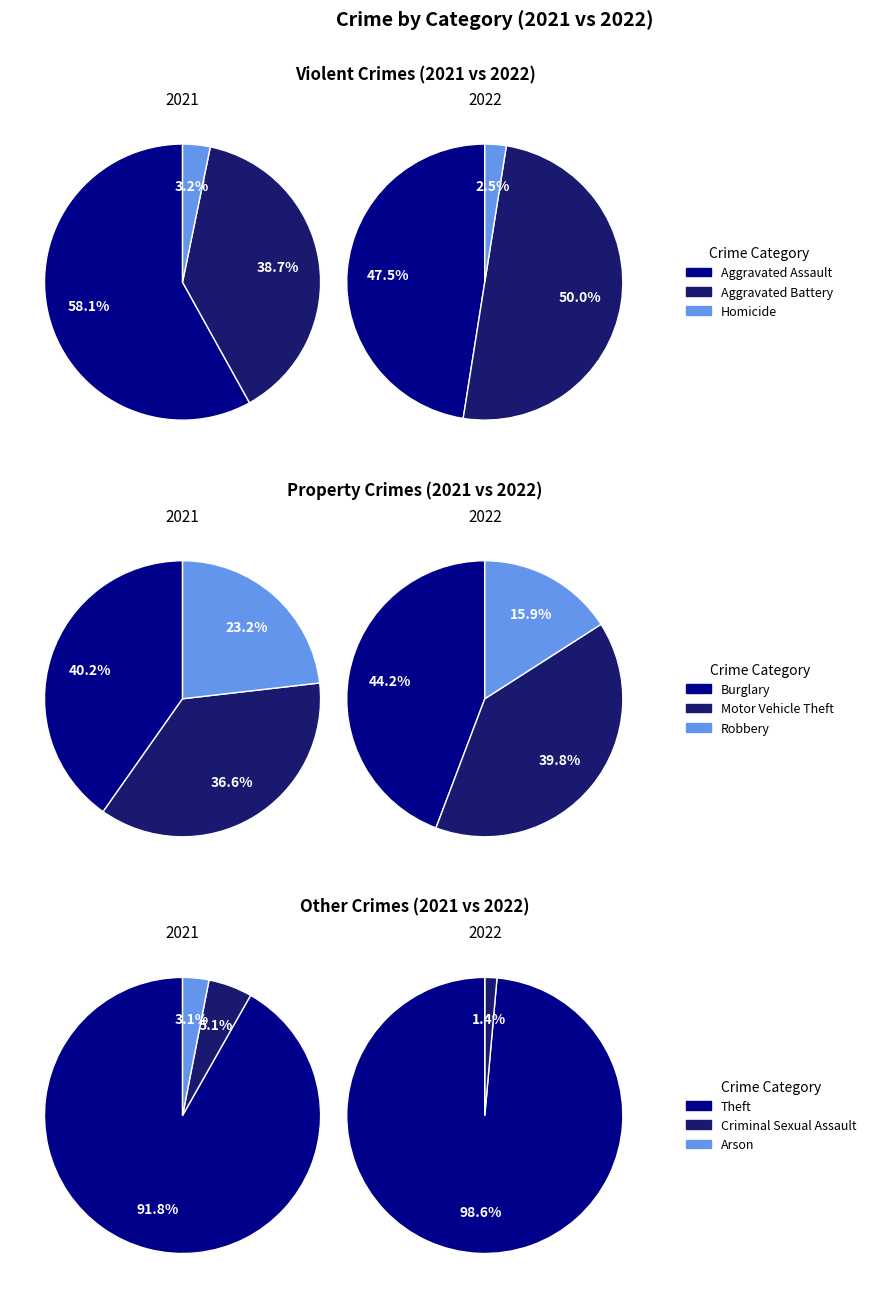

True or false: Motor Vehicle Theft accounts for 1% of the total.

False